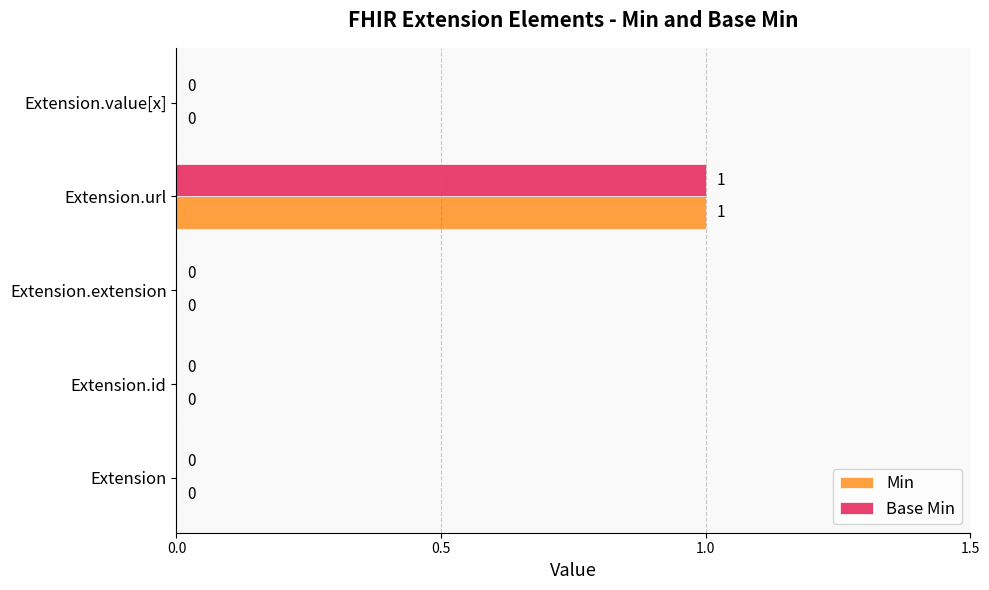

At which category is the sum across all series the highest?

Extension.url